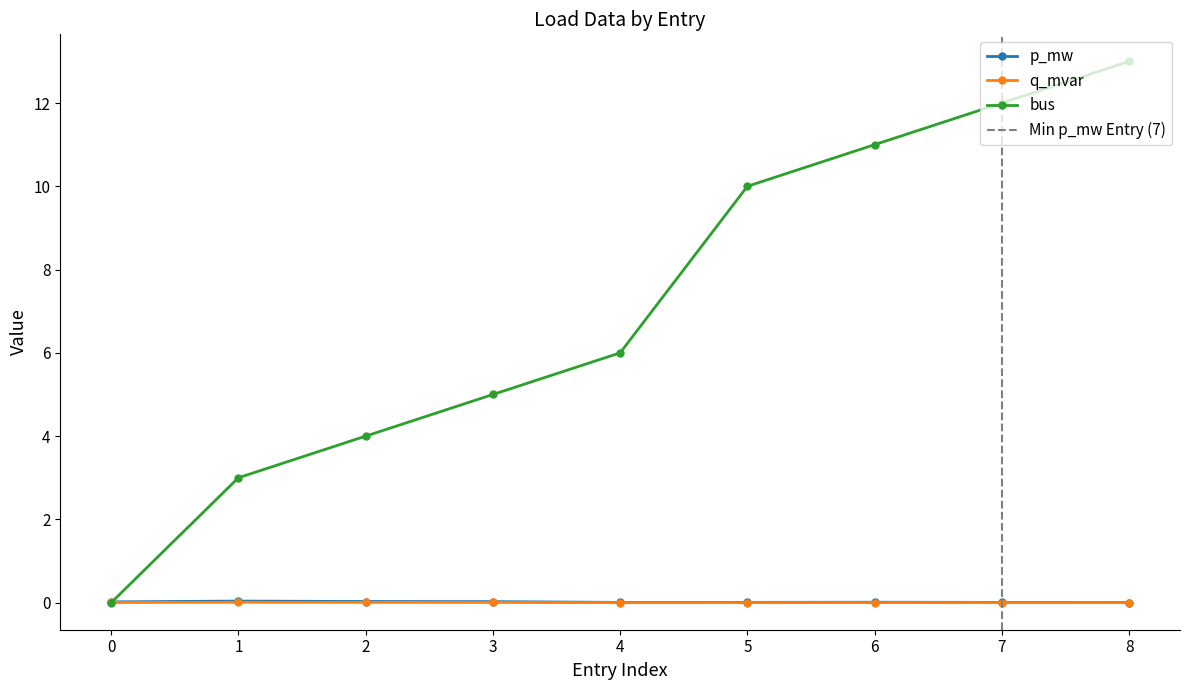

What is the difference between the maximum and minimum values in the bus series?

13.0